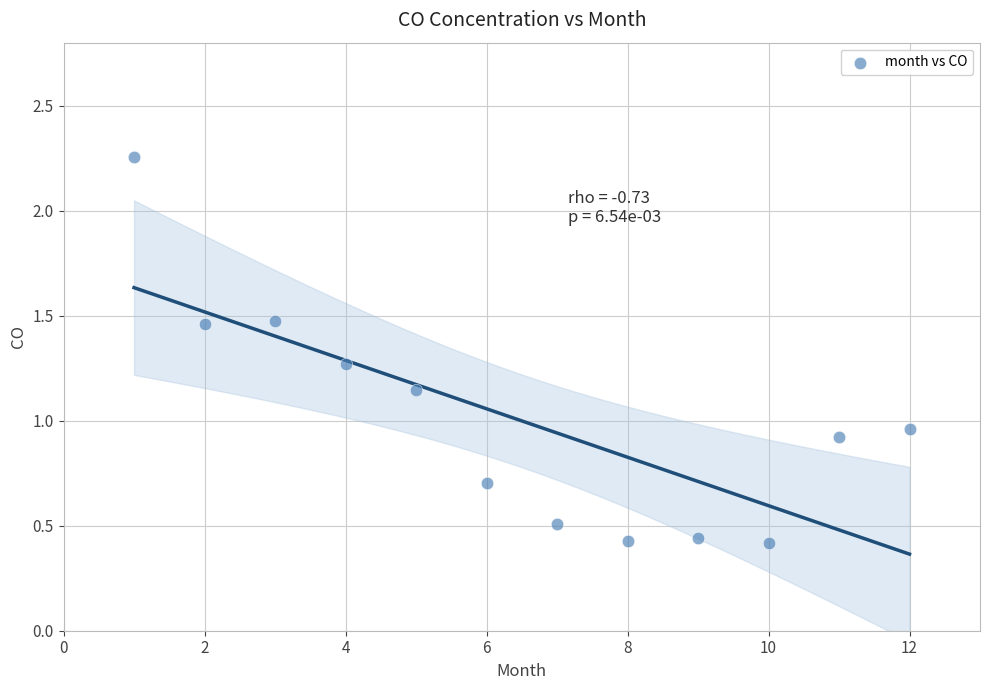

What is the range of Y values (max minus min)?

1.8